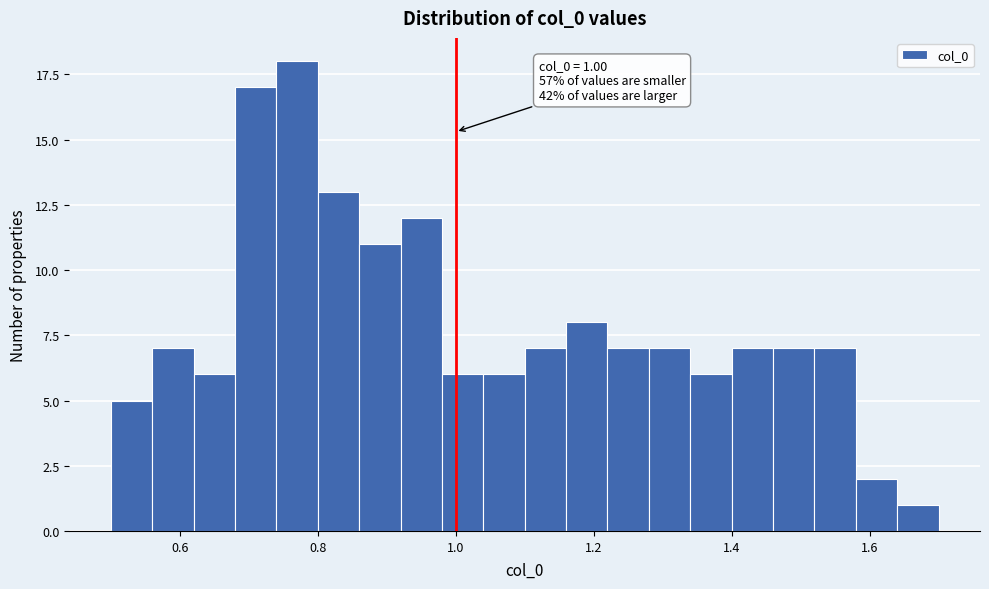

Around what value on the x-axis is the tallest bar? Give the approximate position of its centre, as read against the axis.

0.78